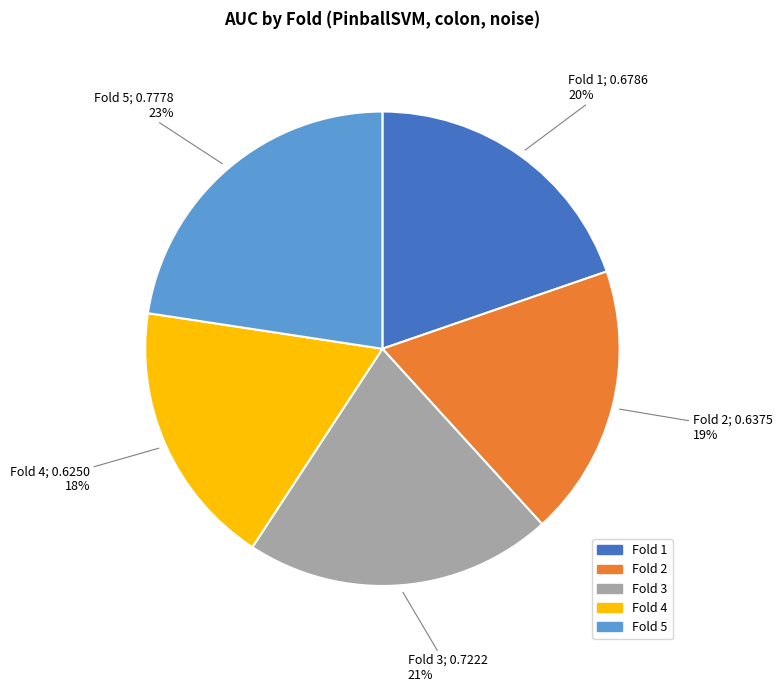

Is there any slice that represents more than half of the pie?

No